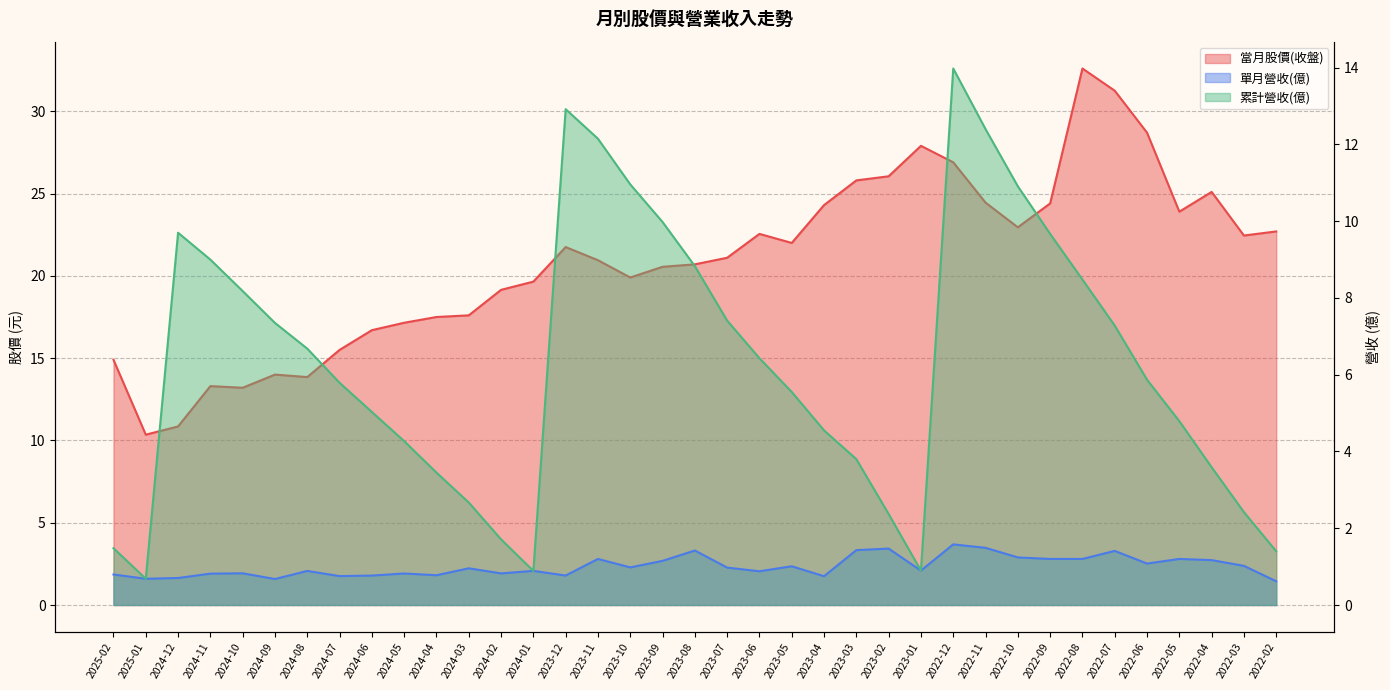

What is the difference between the 當月股價(收盤) values at 2023-01 and 2024-12?

17.0